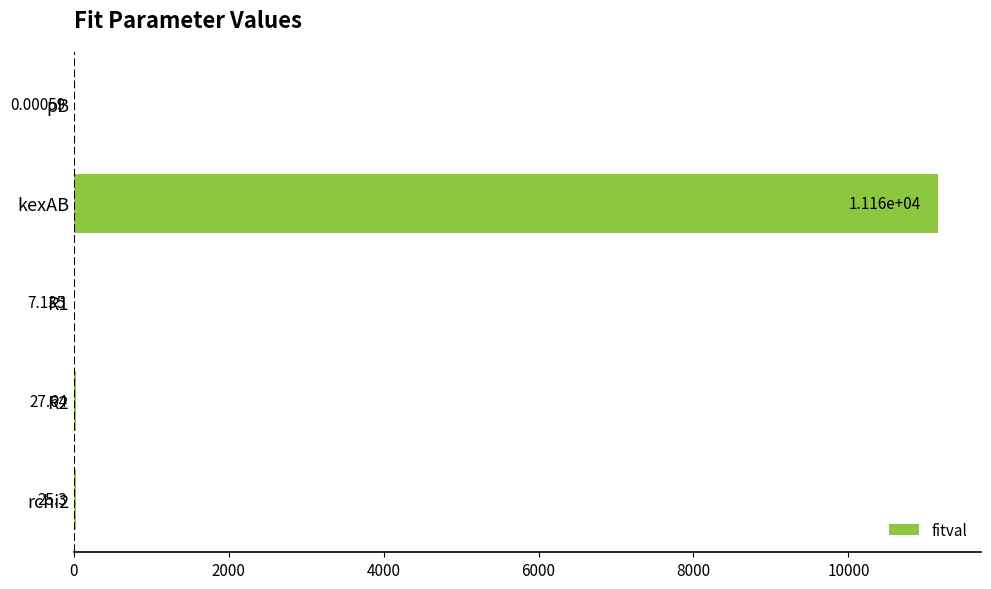

Between pB and kexAB, which is larger?

kexAB